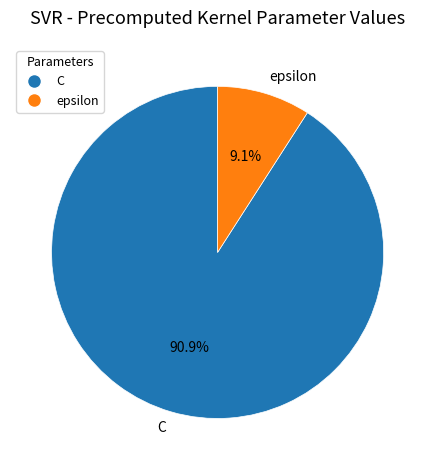

Which category has the smallest portion of the pie?

epsilon